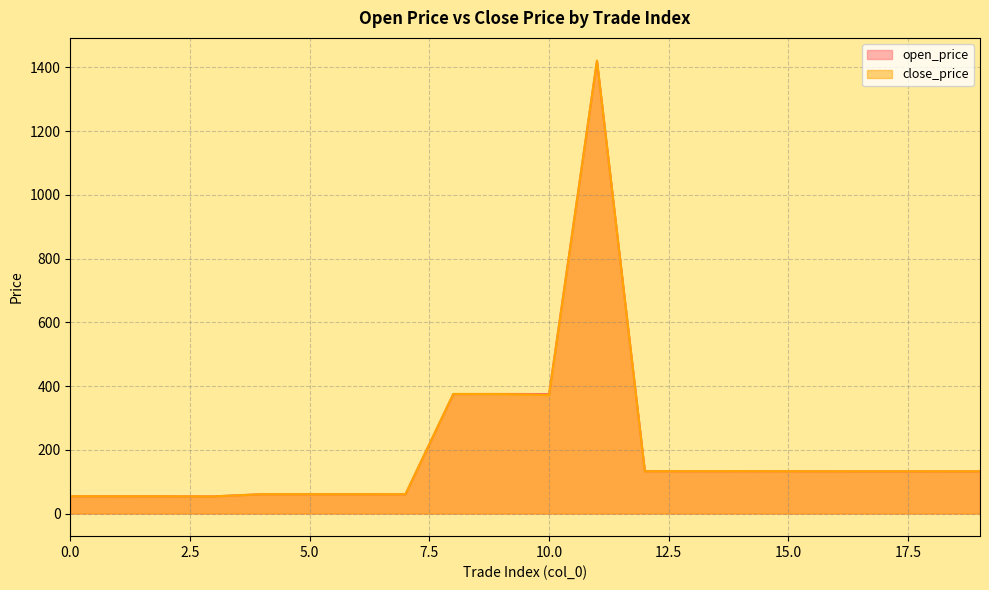

Which series has the largest range (max minus min)?

close_price